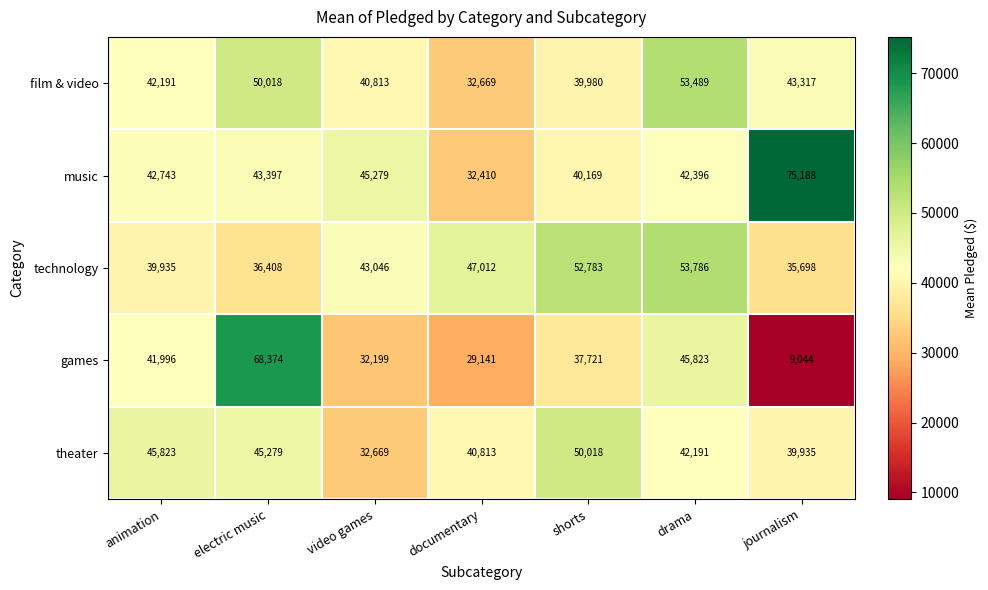

At how many categories does at least one series exceed 11064?

7